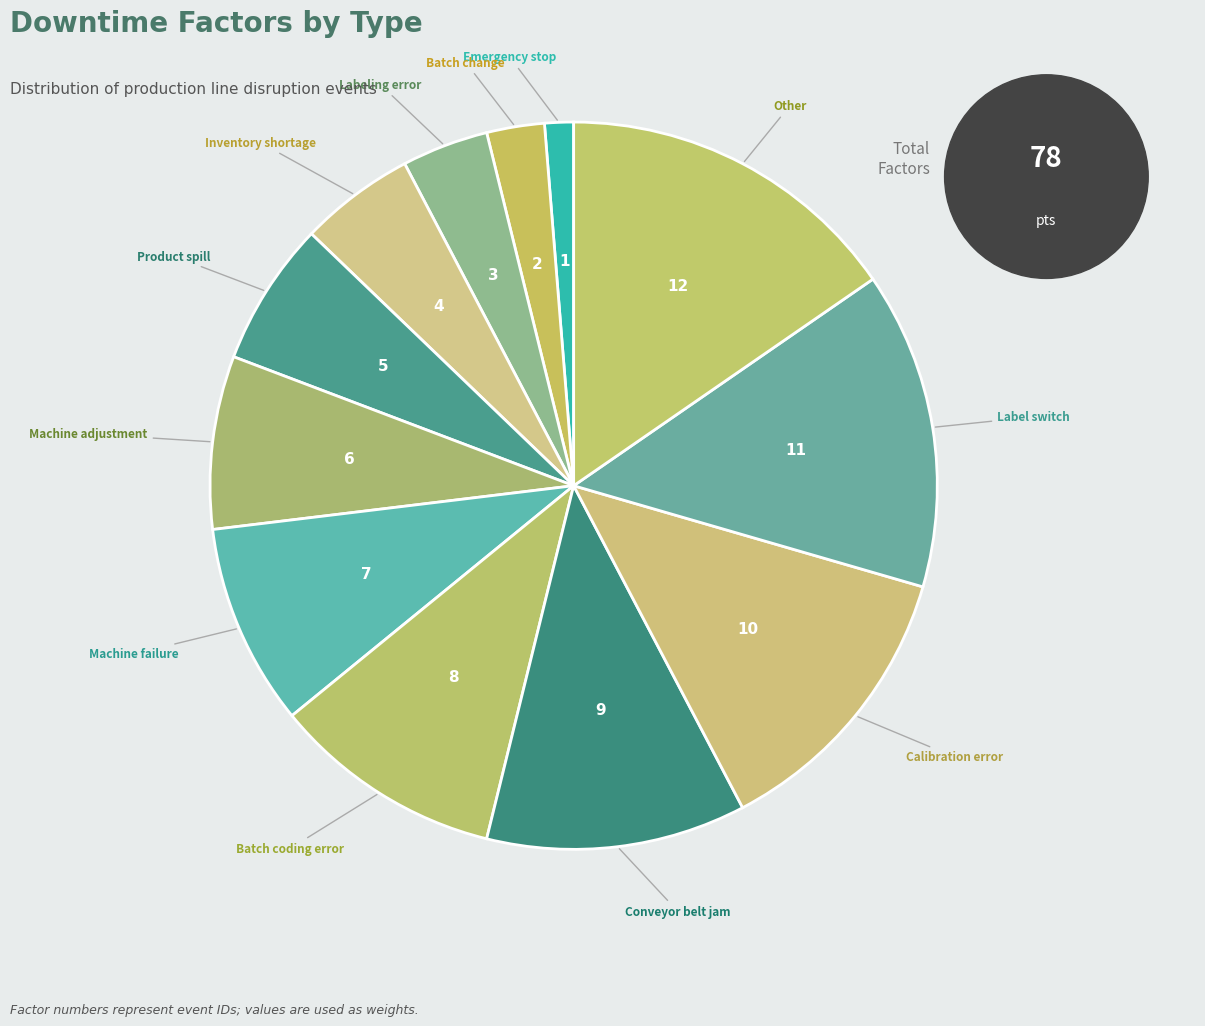

How many slices are in this pie chart?

12